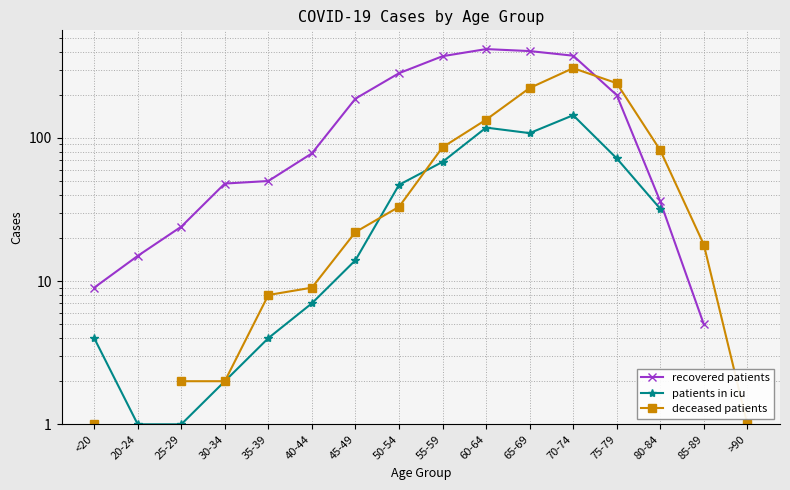

Is it true that deceased patients equals 1.1 at 25-29?

False